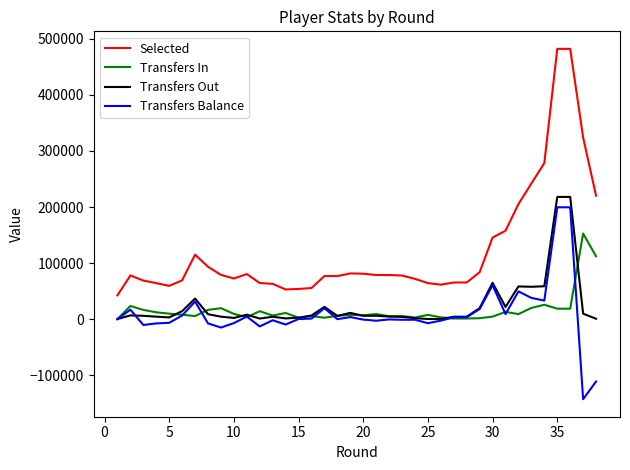

Which series has the largest total across all categories?

Selected